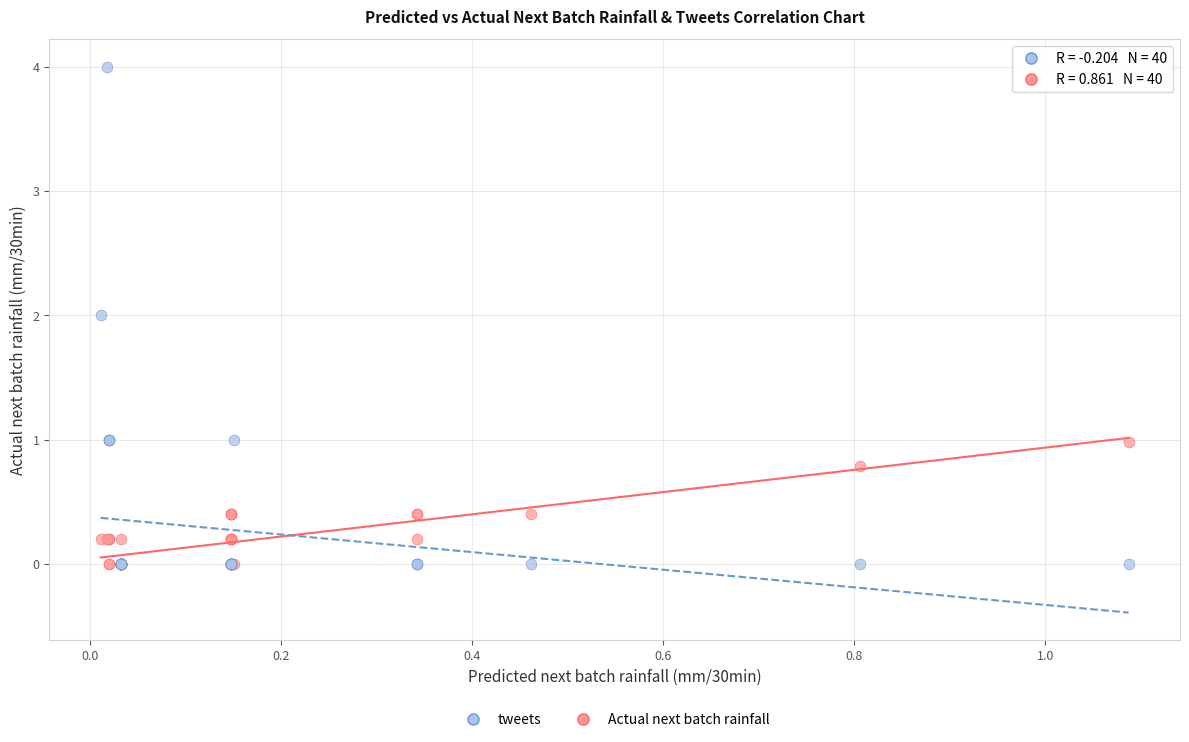

Which series reaches the maximum Y coordinate?

tweets